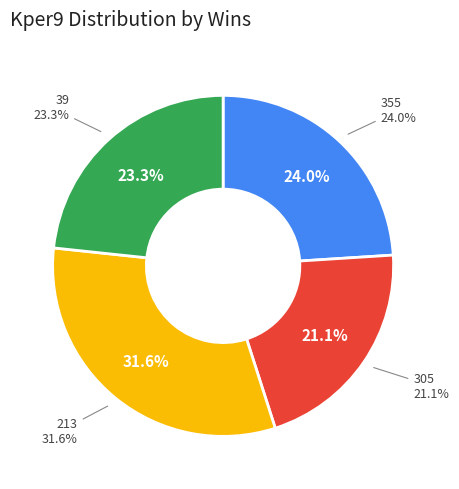

What is the largest slice in the pie chart?

213